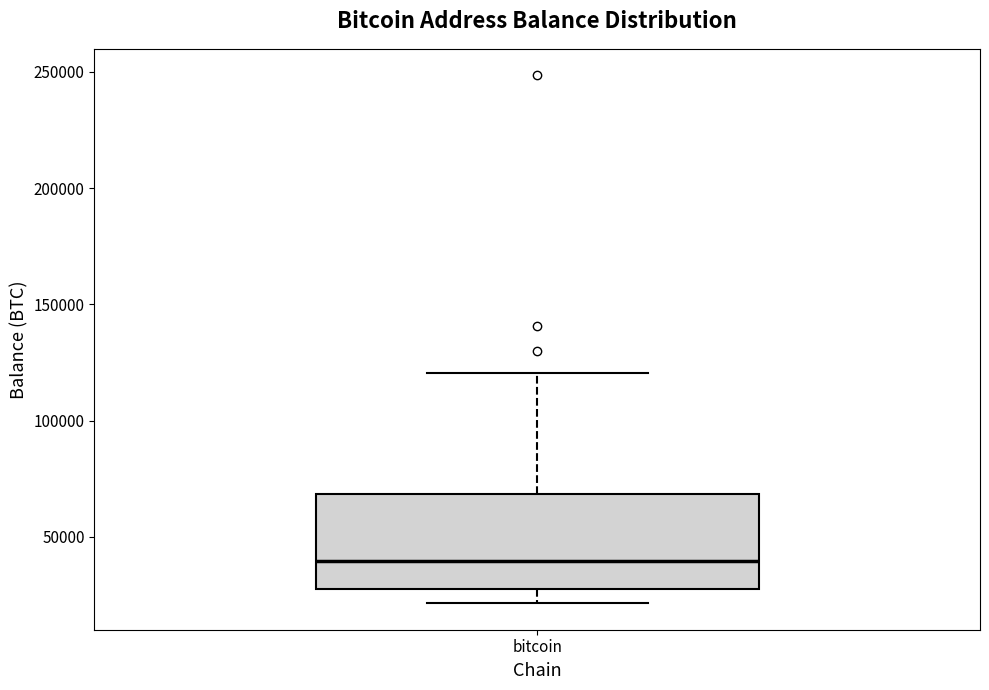

Where is the lower edge of the box for bitcoin on the y-axis? The values are not printed on the chart, so give them approximately, as read against the axis.

25000